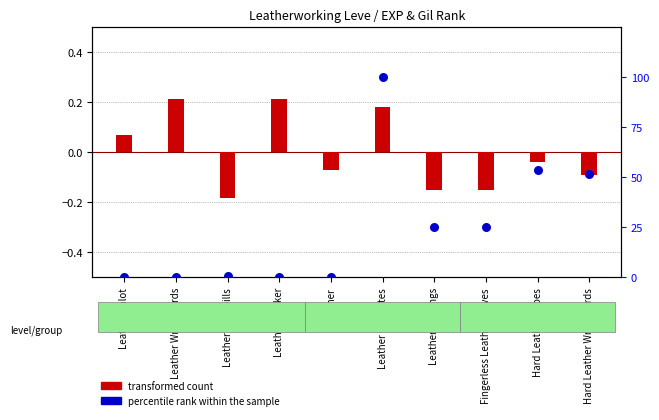

Between Leather Himantes and Leather Wristguards, which is larger?

Leather Himantes